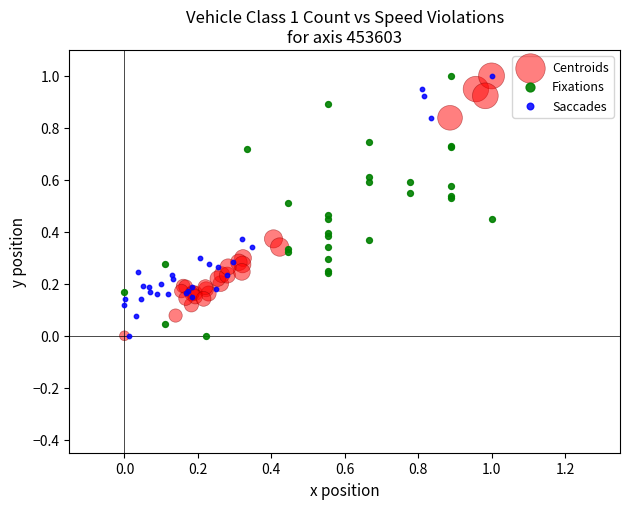

What are all the series names shown in the legend?

Centroids, Fixations, Saccades